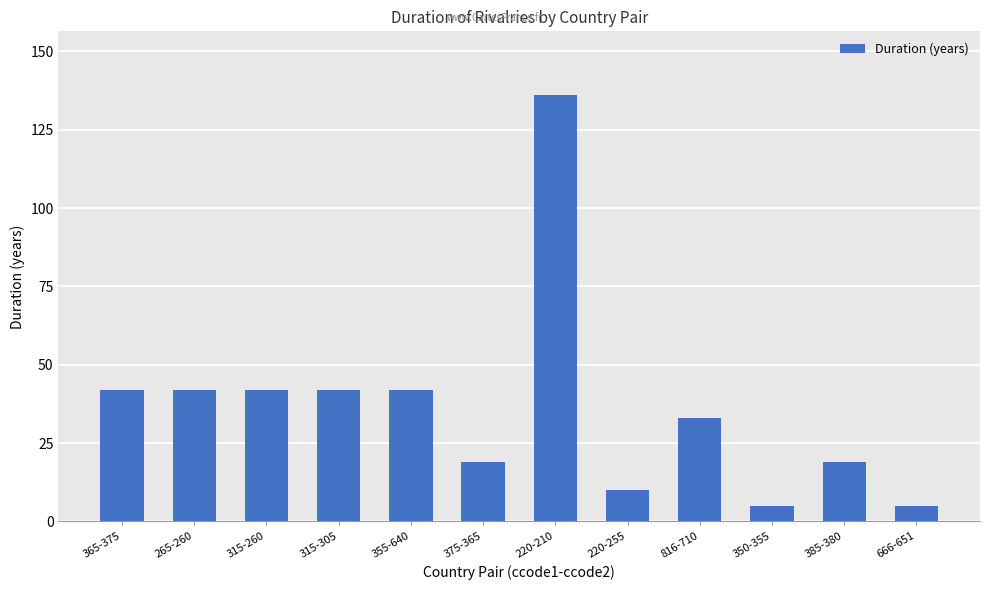

What is the difference between the maximum and minimum values?

131